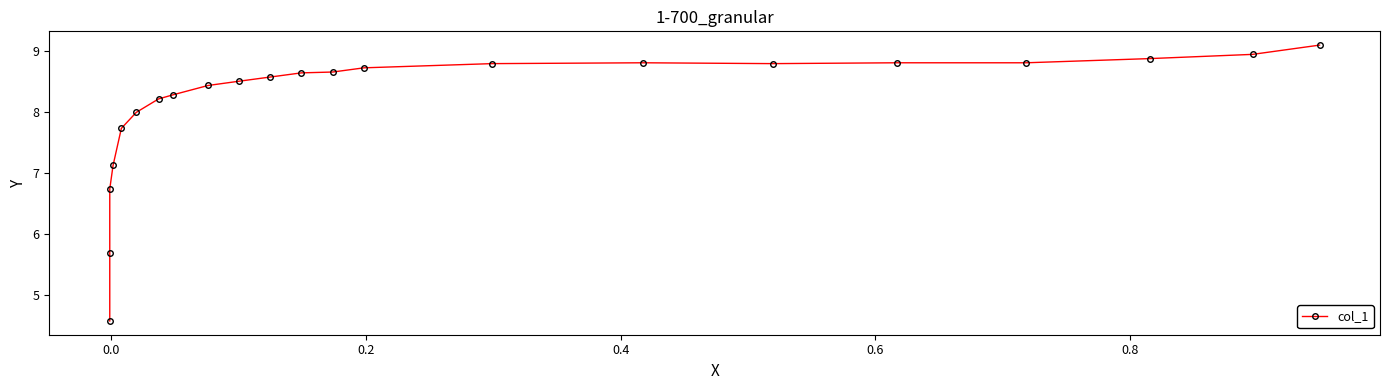

What is the value of the 16th point from the left?

8.8